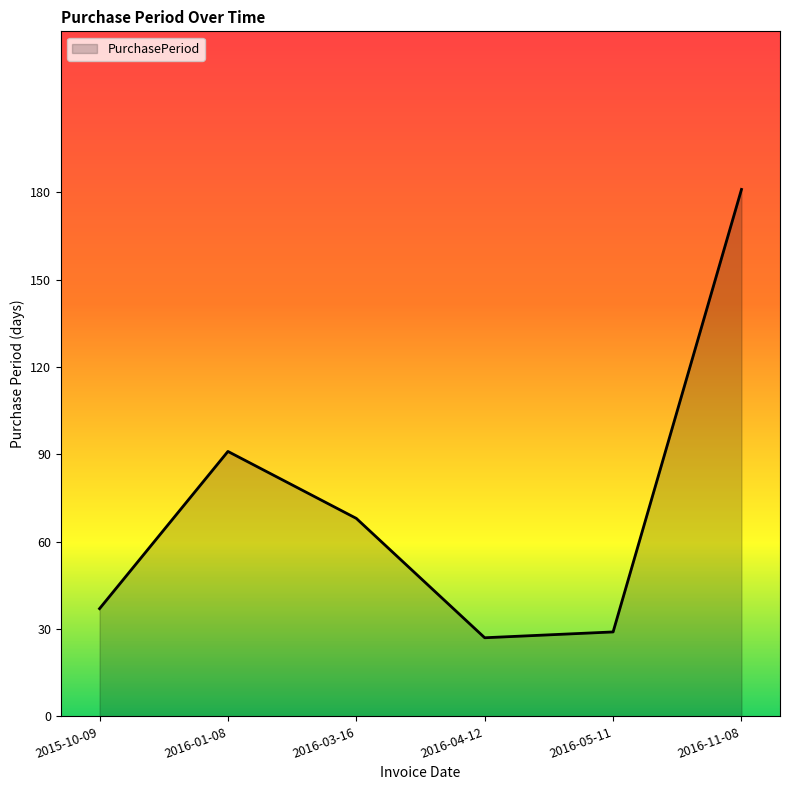

Reading right to left, transcribe all the data shown in this chart.

2016-11-08=181	2016-05-11=29	2016-04-12=27	2016-03-16=68	2016-01-08=91	2015-10-09=37